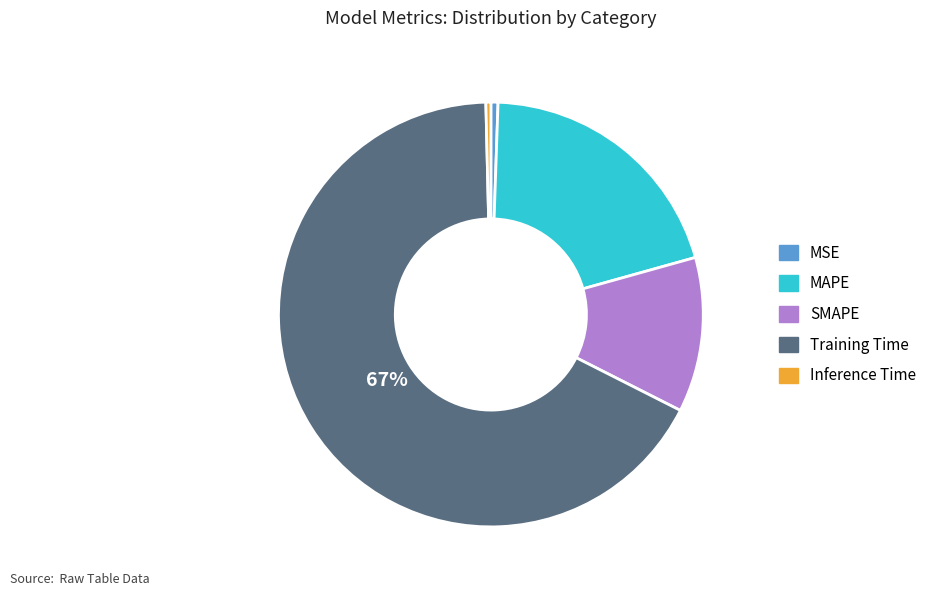

Which has a higher value, Training Time or SMAPE?

Training Time